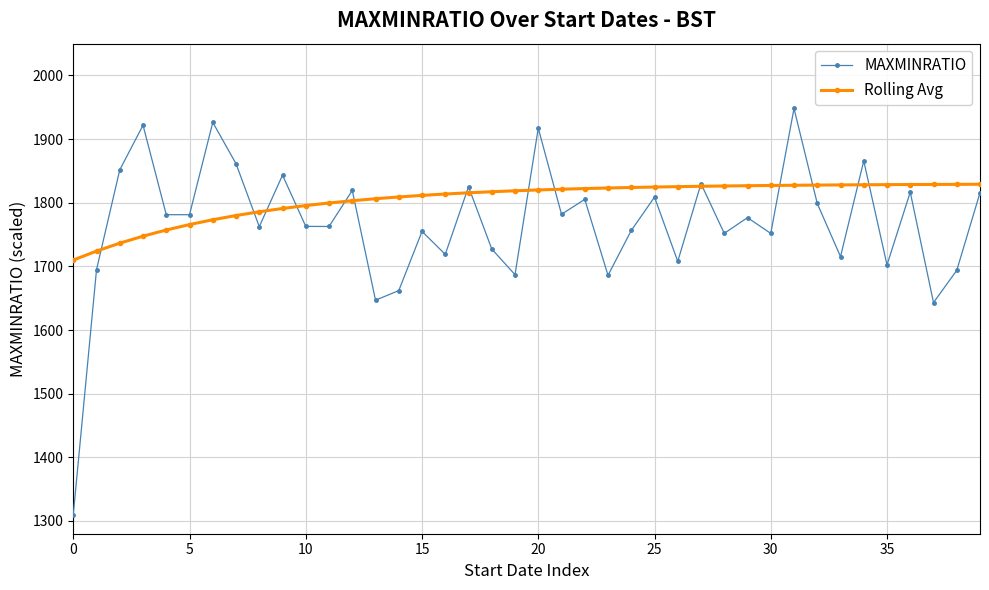

What are all the series names shown in the legend?

MAXMINRATIO, Rolling Avg